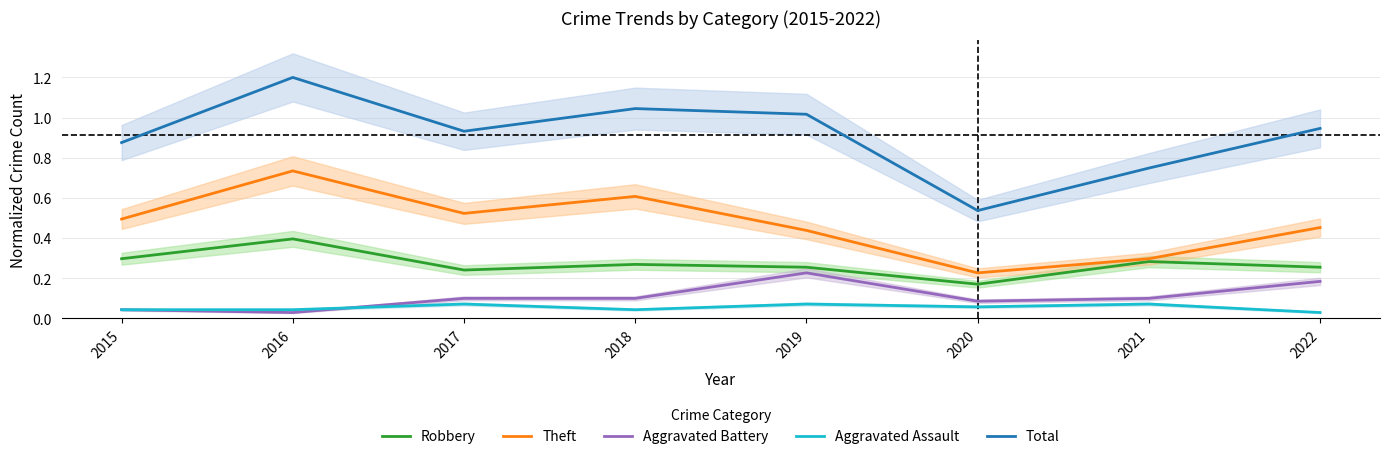

Reading left to right, list all the values displayed in this chart.

Robbery: 0.3	0.4	0.2	0.3	0.3	0.2	0.3	0.3
Theft: 0.5	0.7	0.5	0.6	0.4	0.2	0.3	0.5
Aggravated Battery: 0.0	0.0	0.1	0.1	0.2	0.1	0.1	0.2
Aggravated Assault: 0.0	0.0	0.1	0.0	0.1	0.1	0.1	0.0
Total: 0.9	1.2	0.9	1.0	1.0	0.5	0.7	0.9